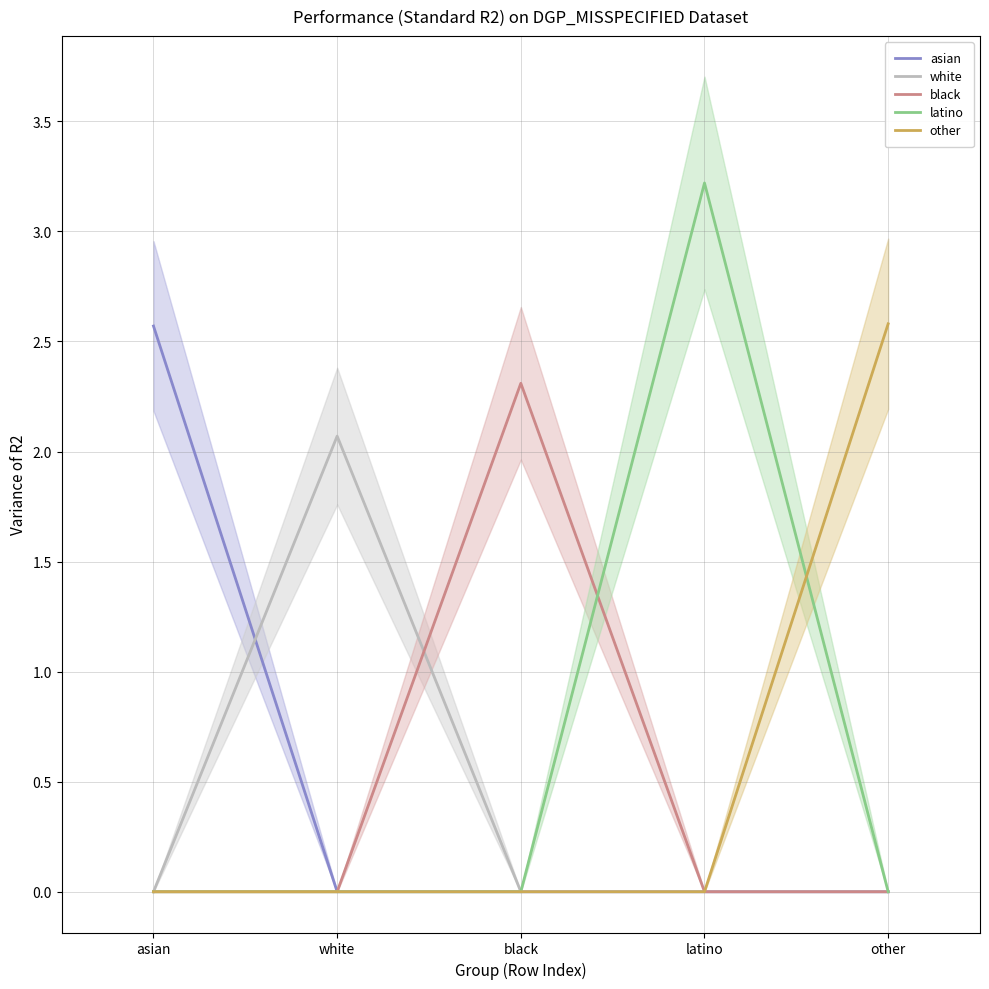

What is the value of the latino point at the 4th from the left?

3.2